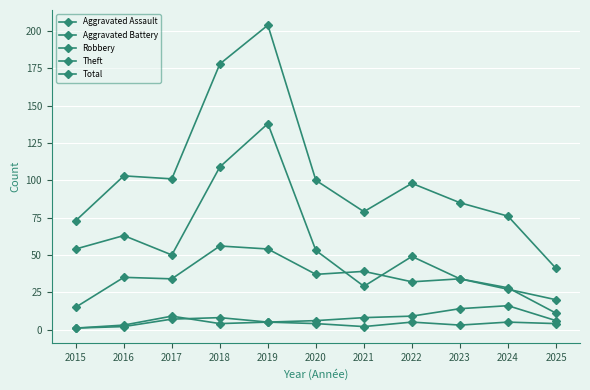

How many lines are shown in the chart?

5